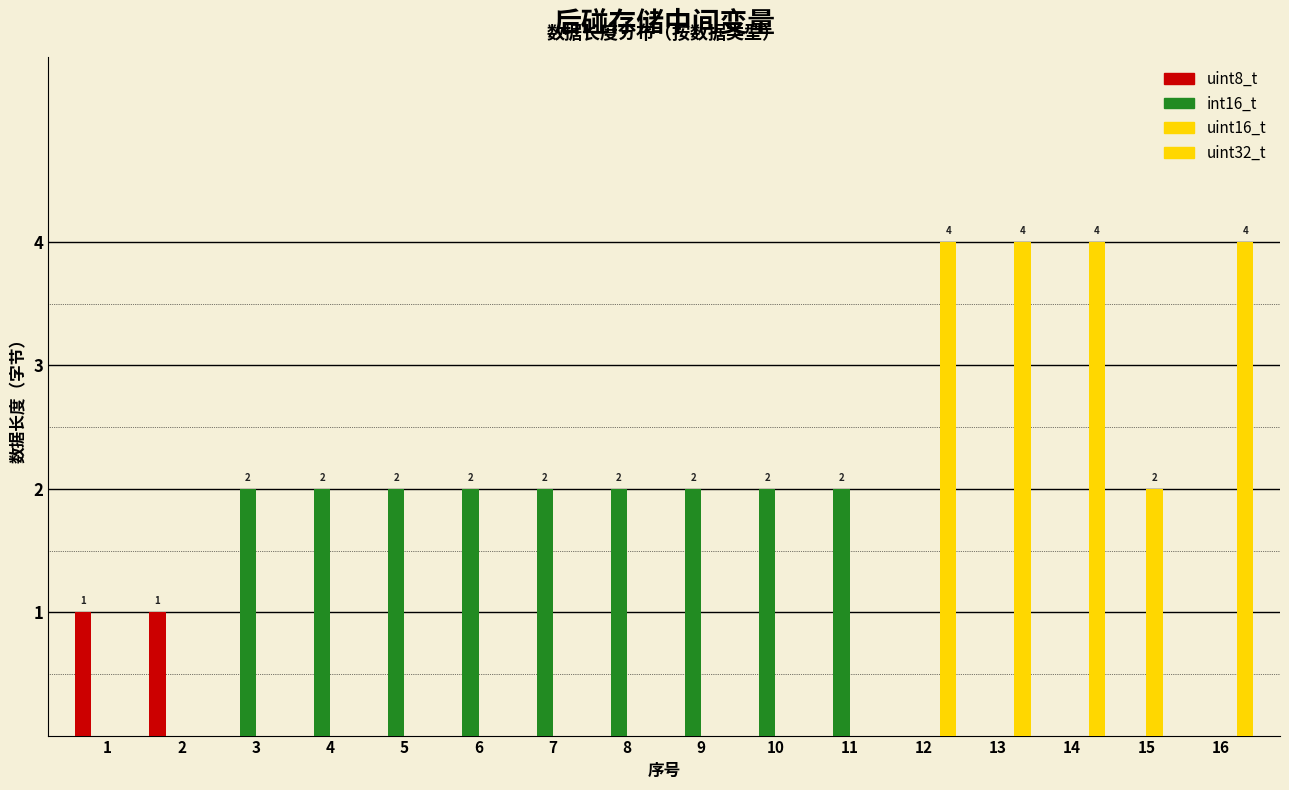

Does the chart contain stacked bars?

No